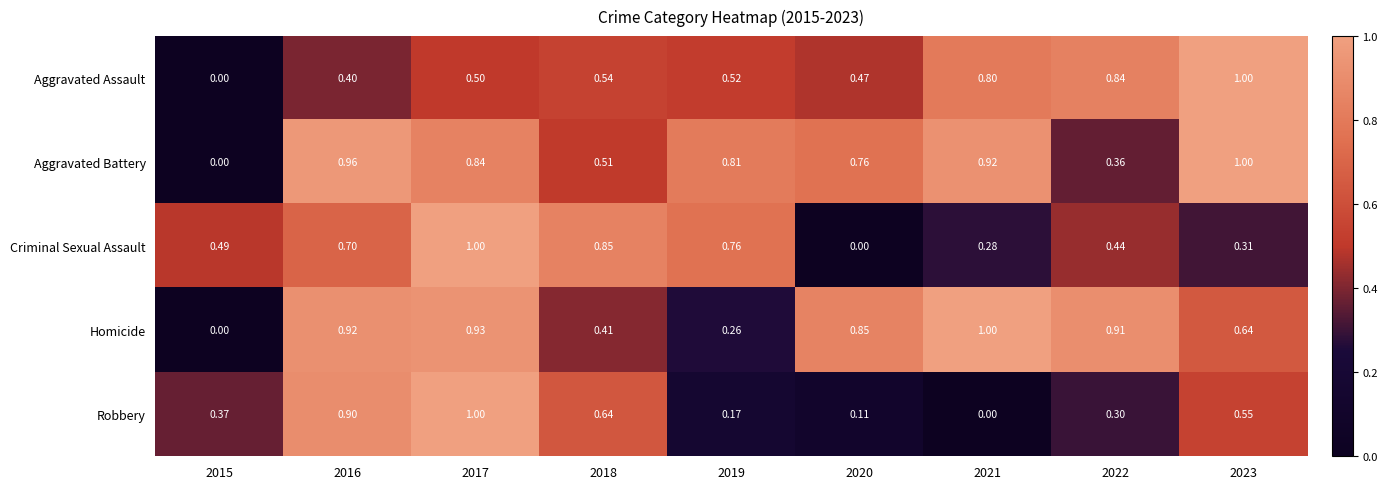

At 2020, list the series in order from smallest to largest.

Criminal Sexual Assault, Robbery, Aggravated Assault, Aggravated Battery, Homicide